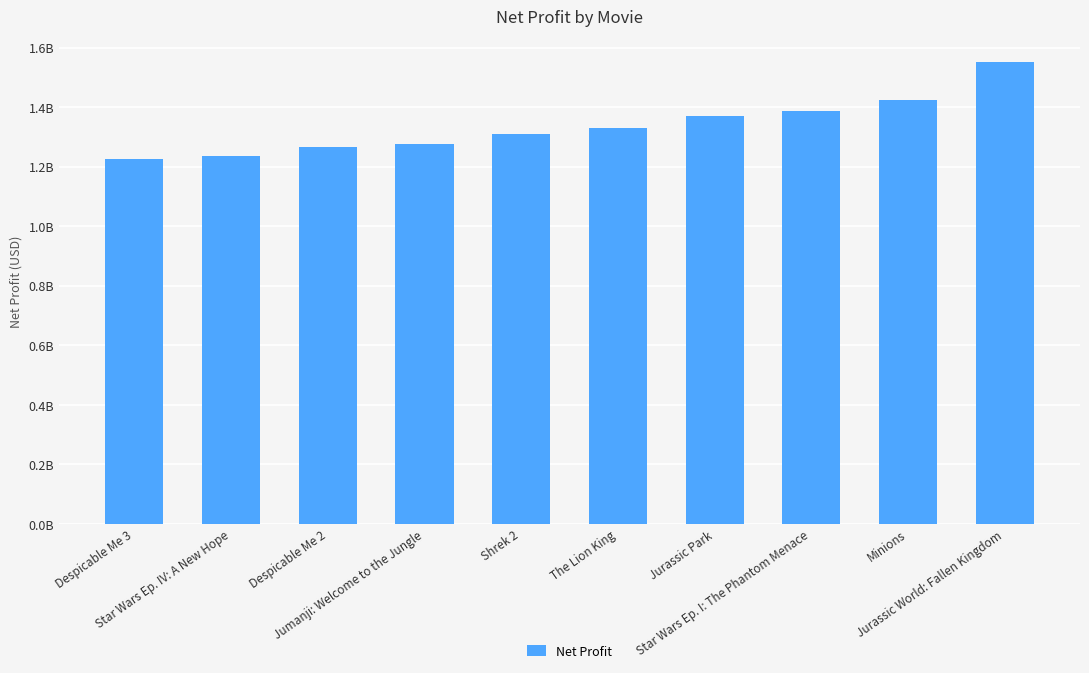

What is the label of the 1st bar from the left?

Despicable Me 3